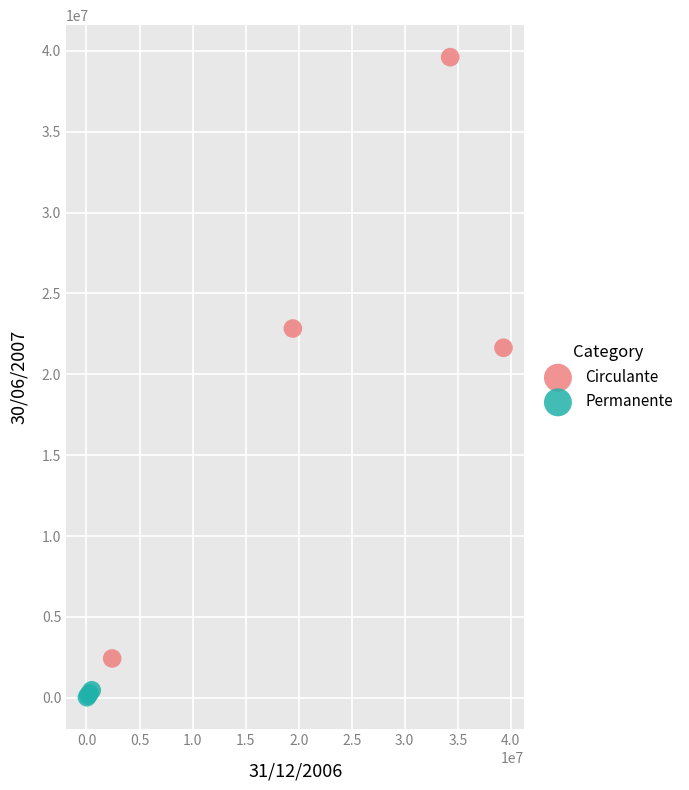

Which series has the largest Y range (max minus min)?

Circulante